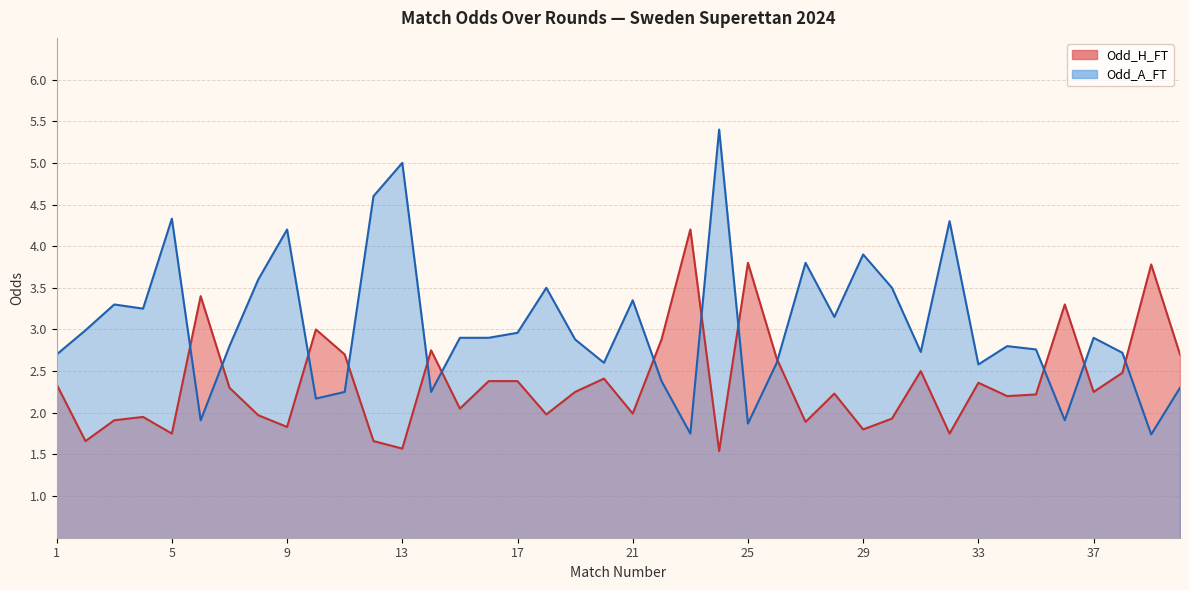

How many interior local peaks does the Odd_A_FT series have?

12